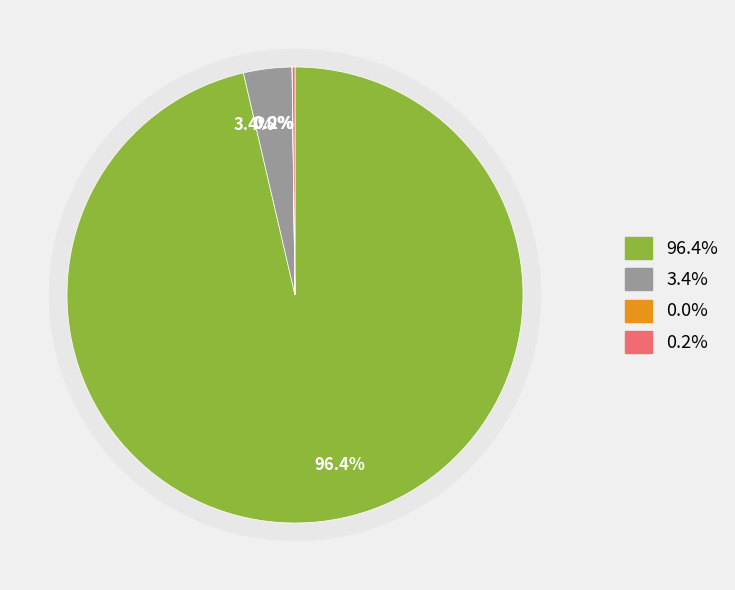

True or false: Bitcoin accounts for 96% of the total.

True